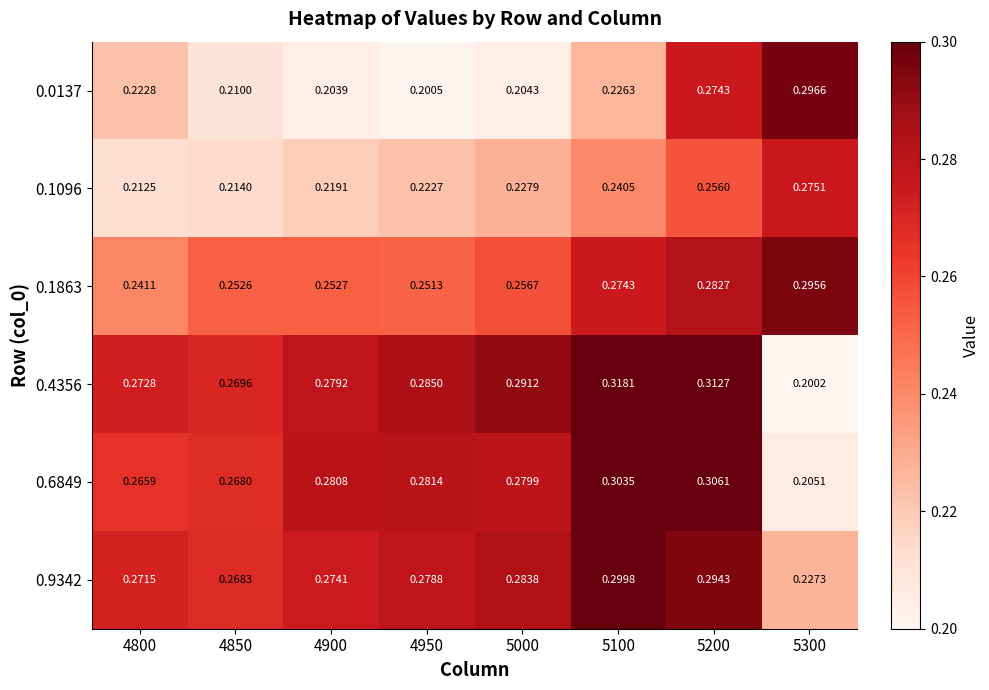

What is the total value across all series at 4900?

1.5